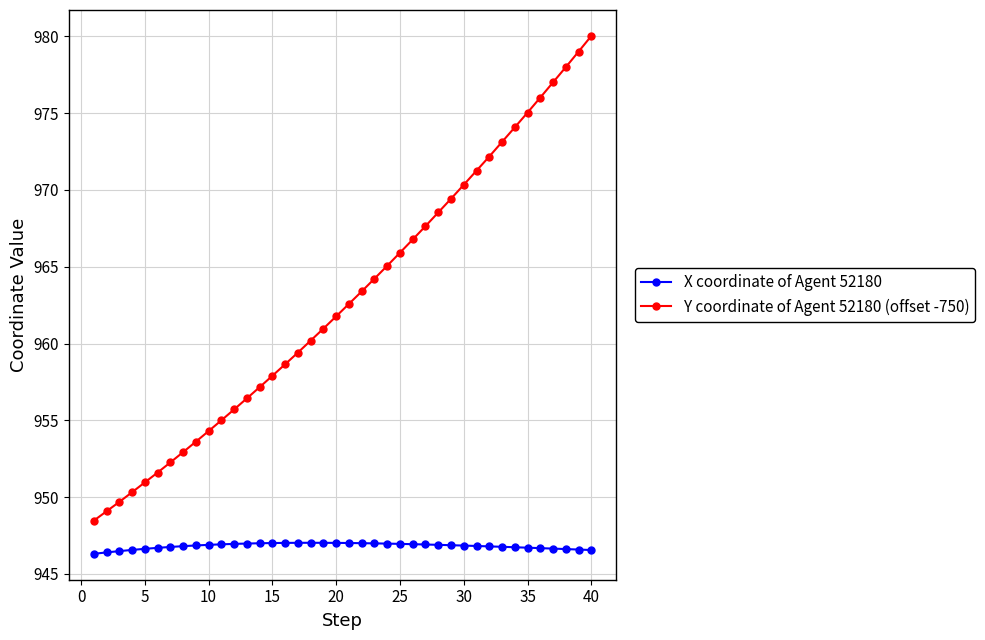

What is the sum of all X coordinate of Agent 52180 values?

37872.8